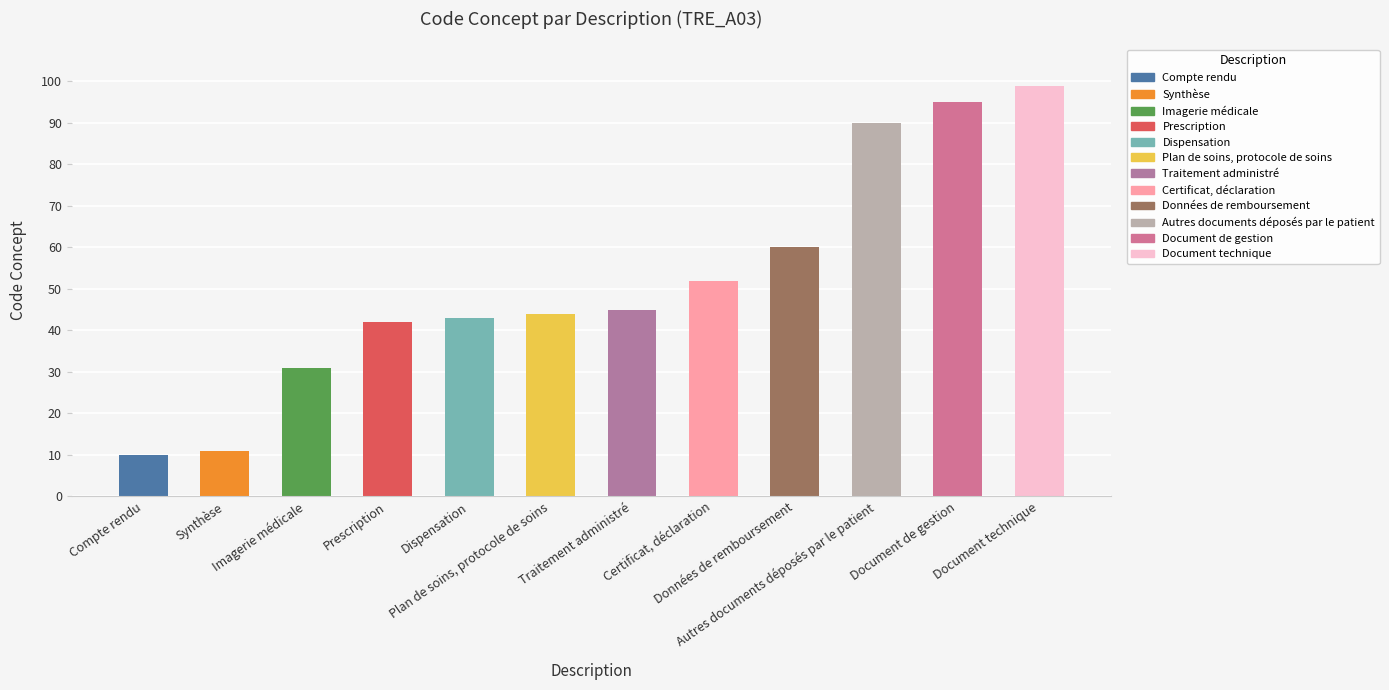

List the labels in order of value, smallest first.

Compte rendu, Synthèse, Imagerie médicale, Prescription, Dispensation, Plan de soins, protocole de soins, Traitement administré, Certificat, déclaration, Données de remboursement, Autres documents déposés par le patient, Document de gestion, Document technique